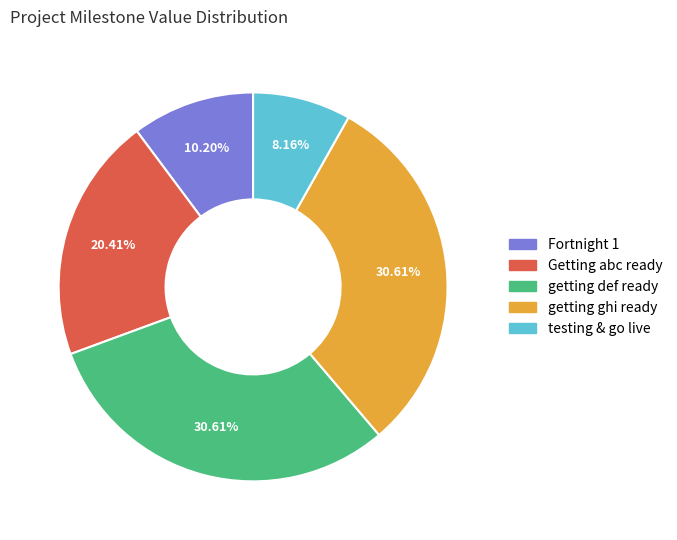

How many slices are in this pie chart?

5